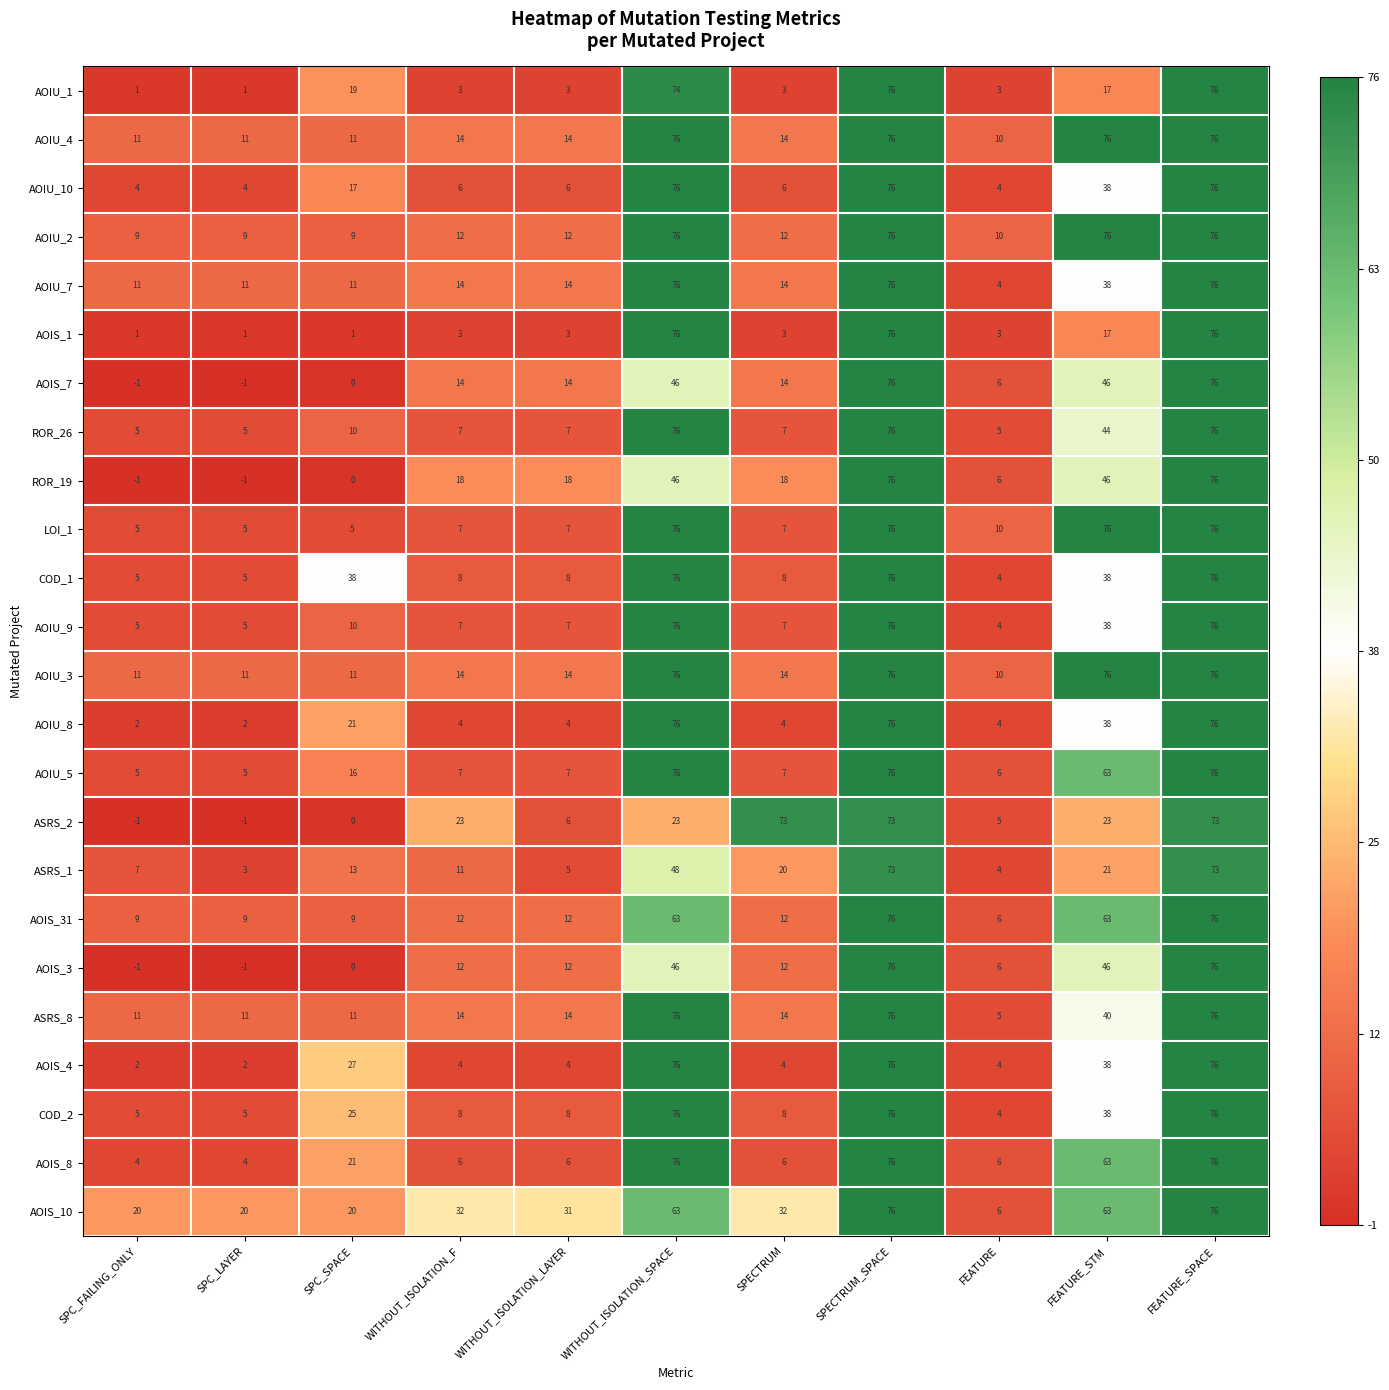

The AOIU_2 series shows 76 at FEATURE_SPACE. True or false?

True